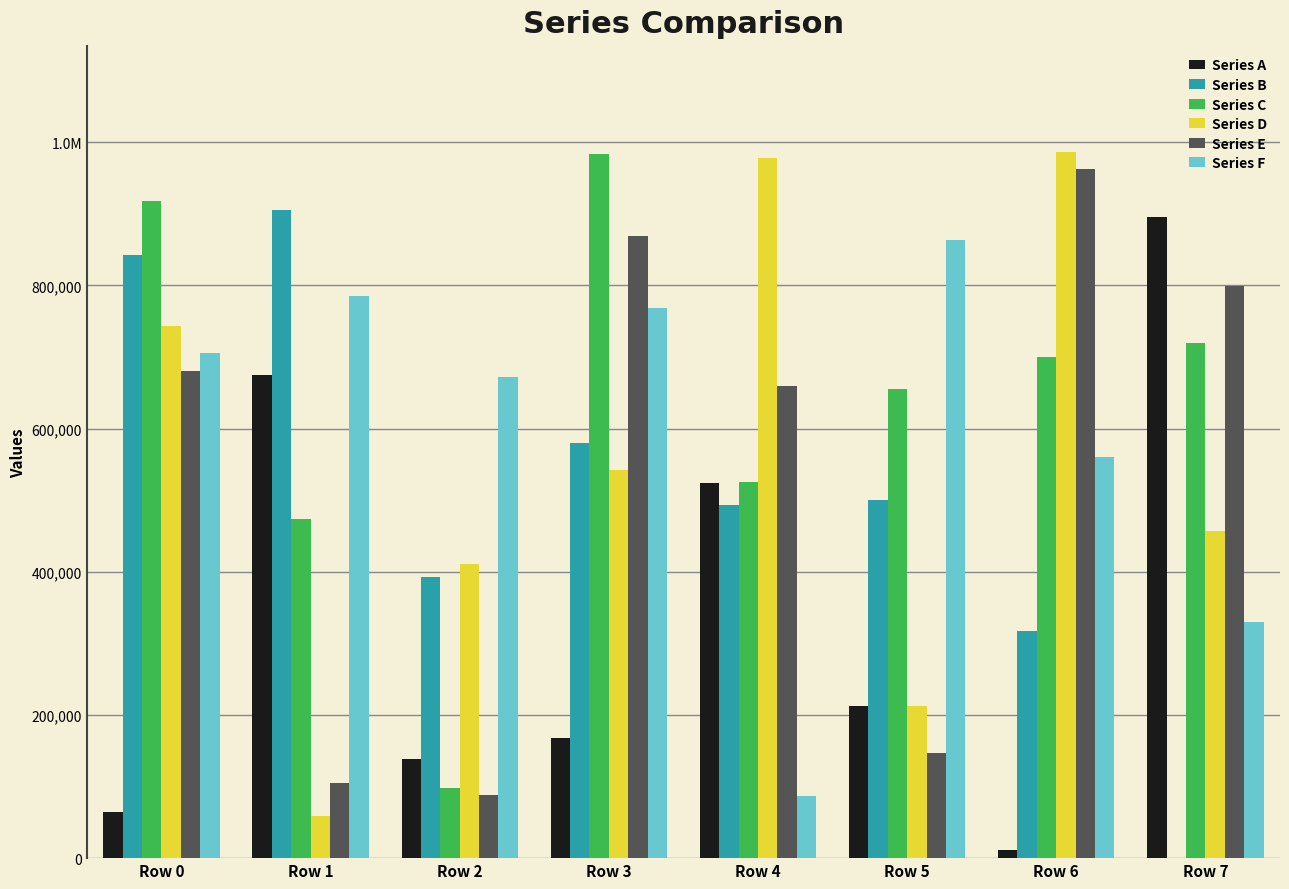

What are all the series names shown in the legend?

Series A, Series B, Series C, Series D, Series E, Series F